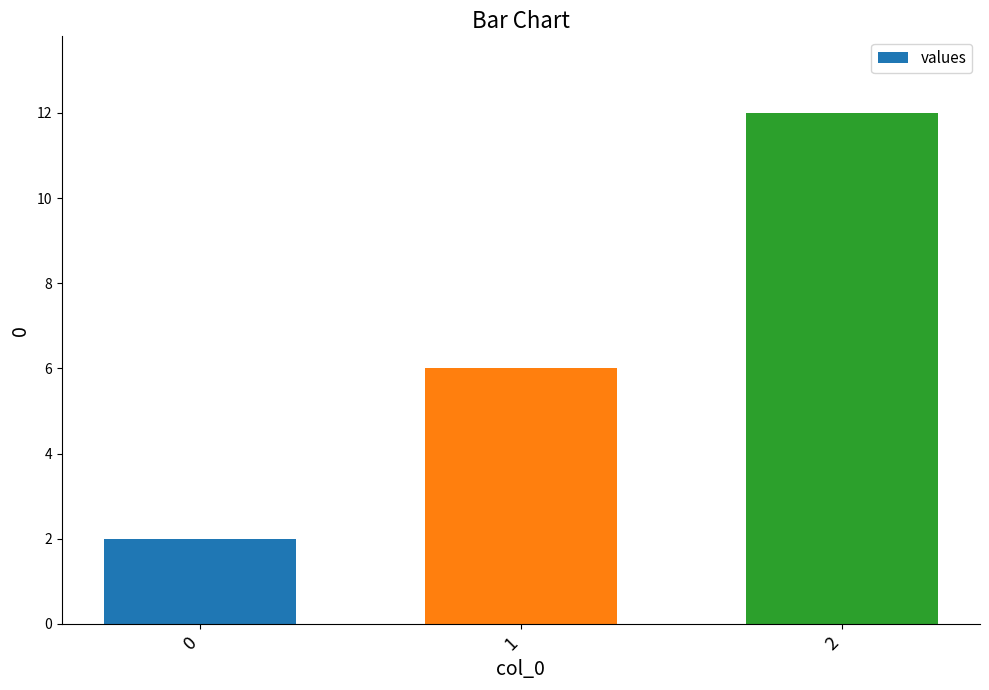

What is the change in value from 1 to 2?

+6